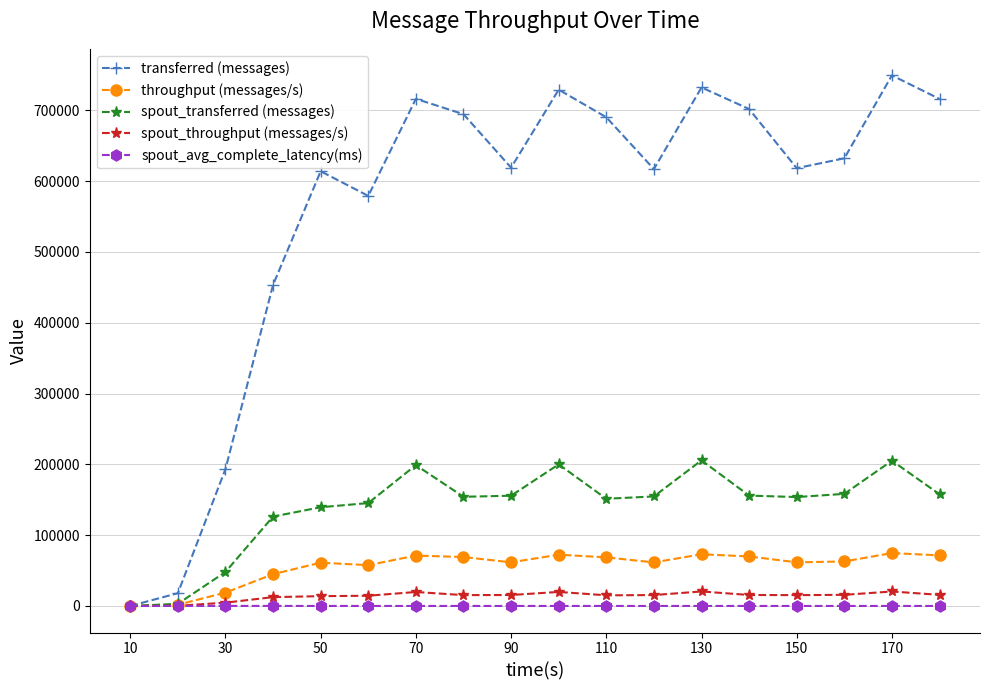

Which series has the widest spread of values?

transferred (messages)